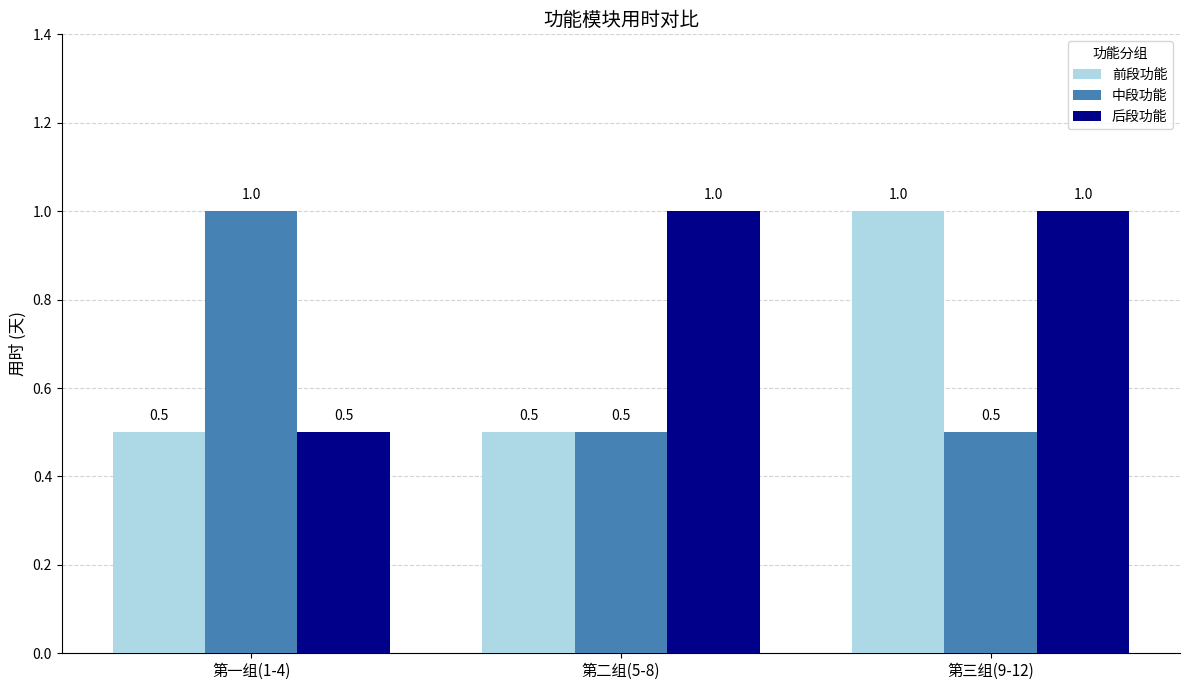

What is the lowest value of the 前段功能 series?

0.5